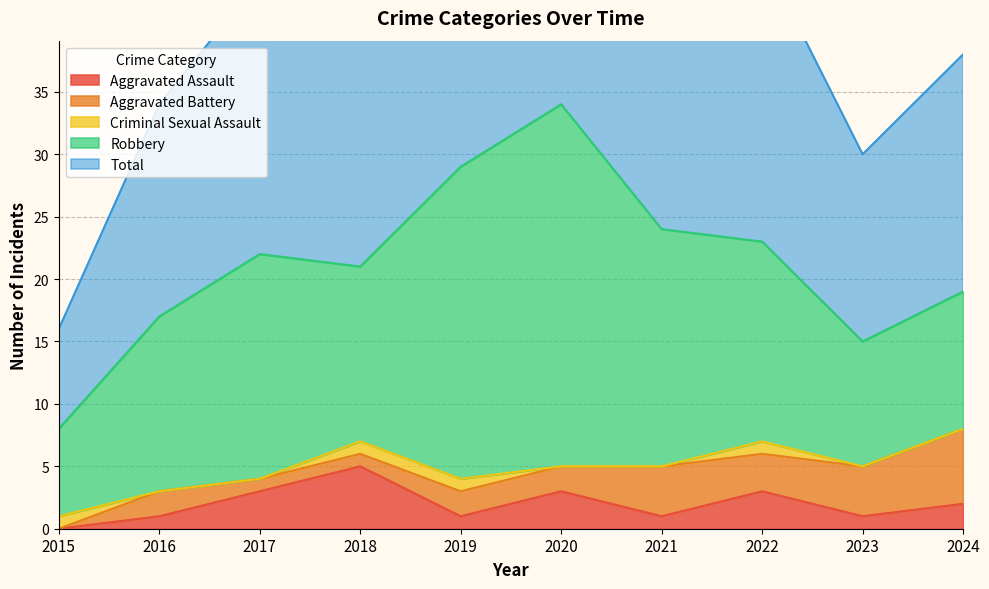

What is the difference between the Criminal Sexual Assault values at 2018 and 2017?

1